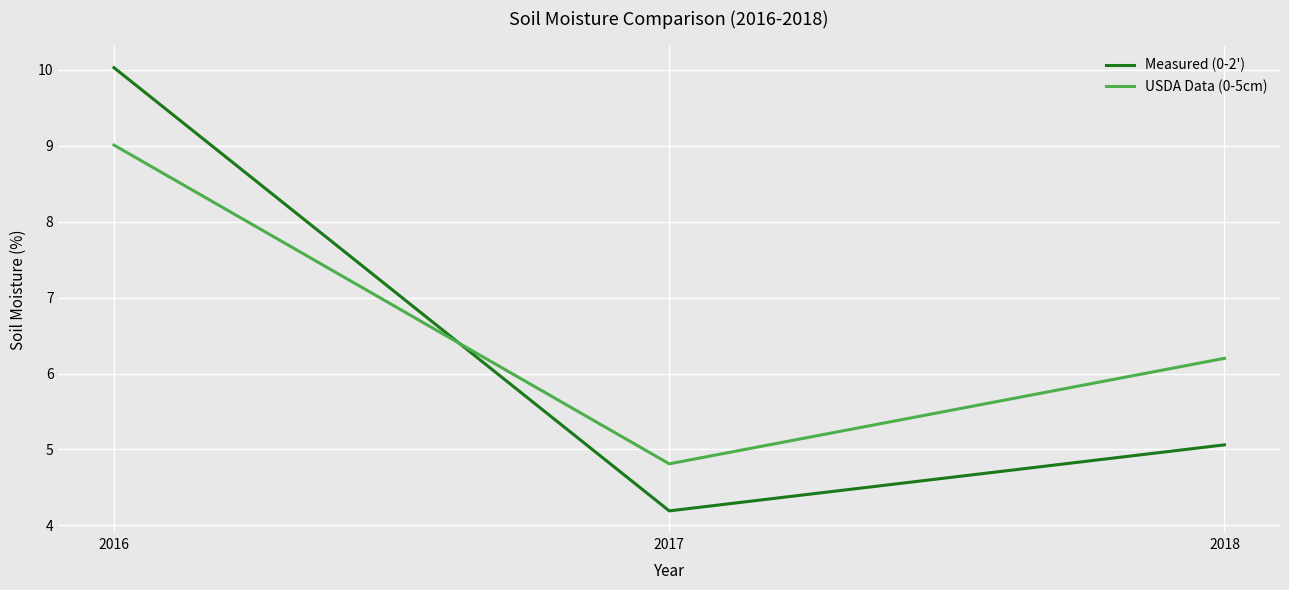

What value does the USDA Data (0-5cm) series have at 2016?

9.0